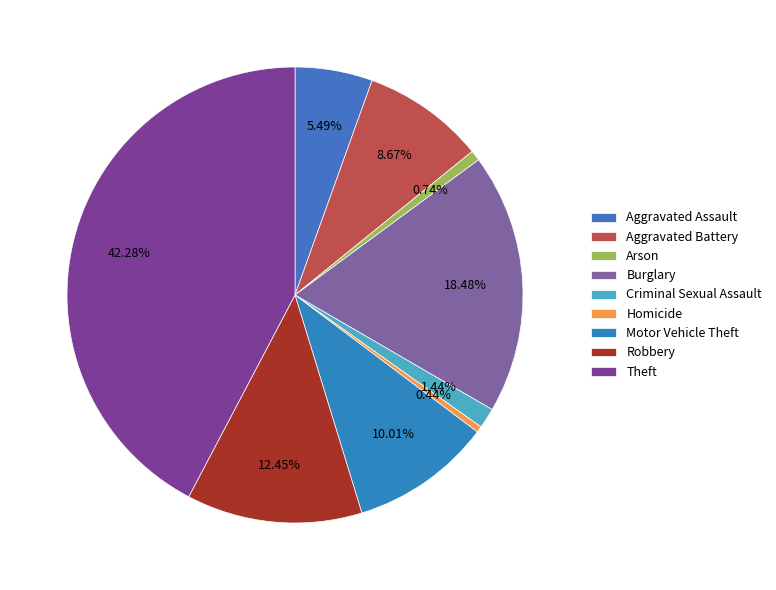

Which has a higher value, Theft or Homicide?

Theft